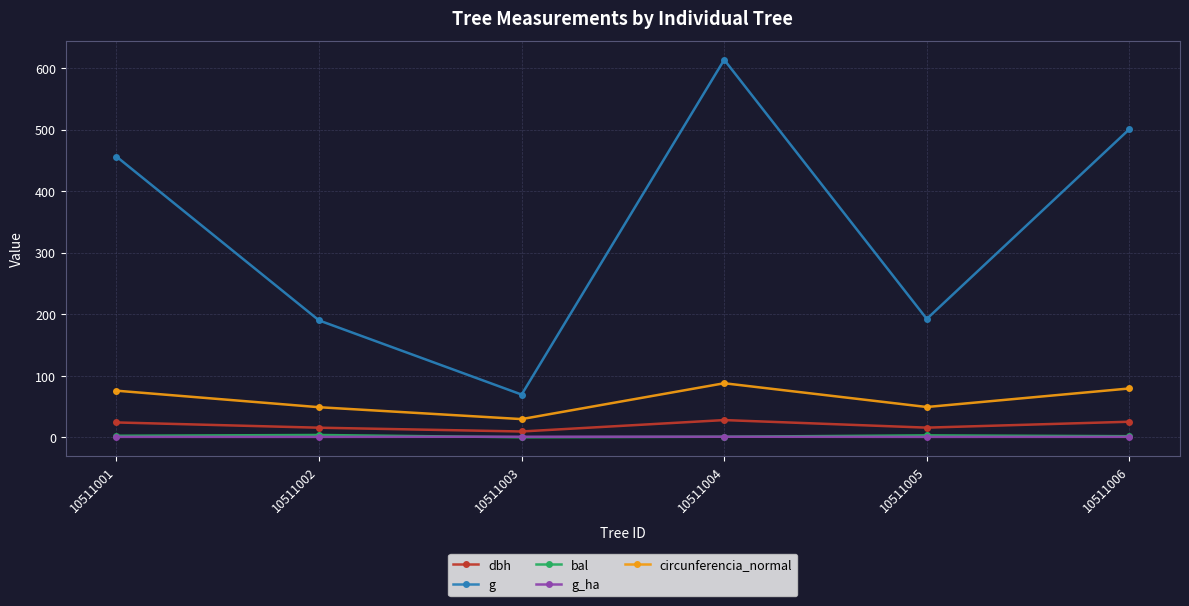

What is the total value across all series at 10511004?

731.1